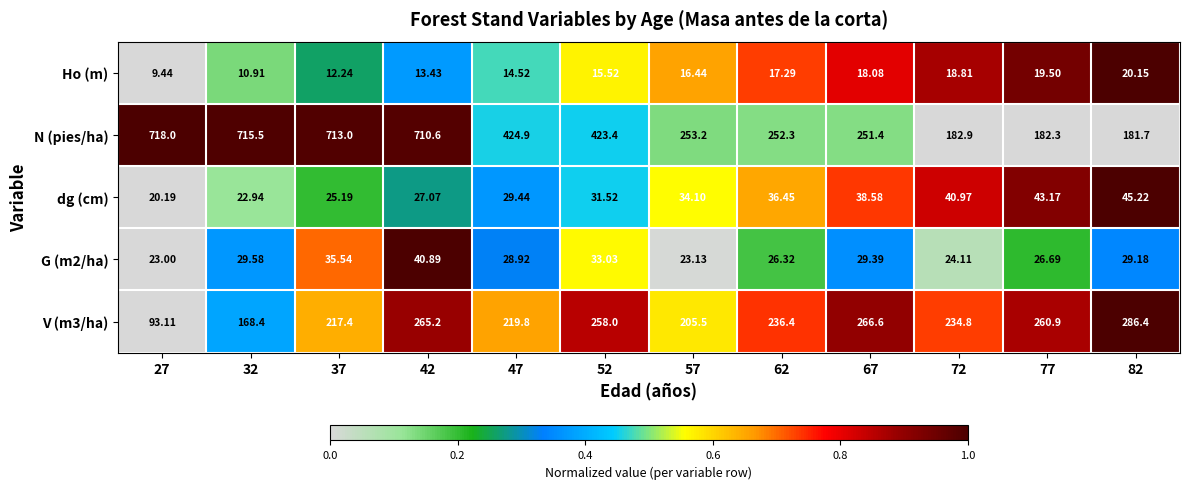

Which series has the largest total across all categories?

N (pies/ha)